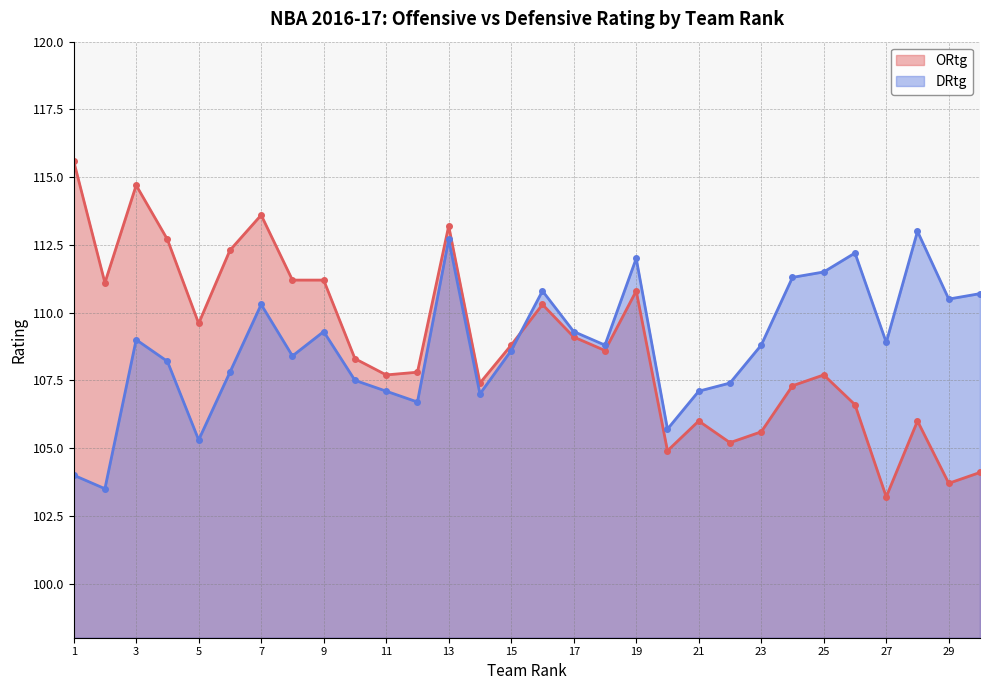

What is the value of the ORtg point at the 6th from the left?

112.3